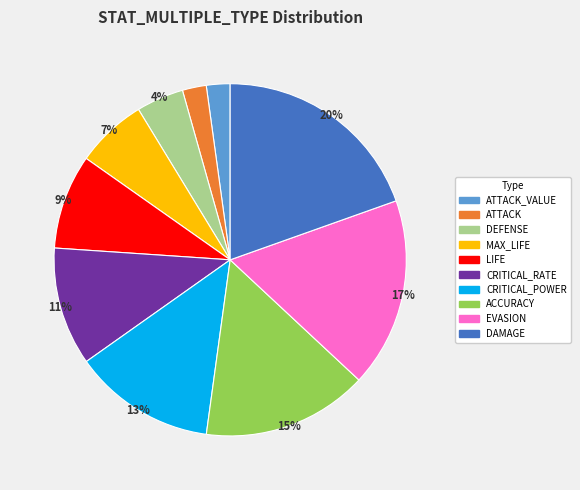

Is there a majority slice in this chart?

No